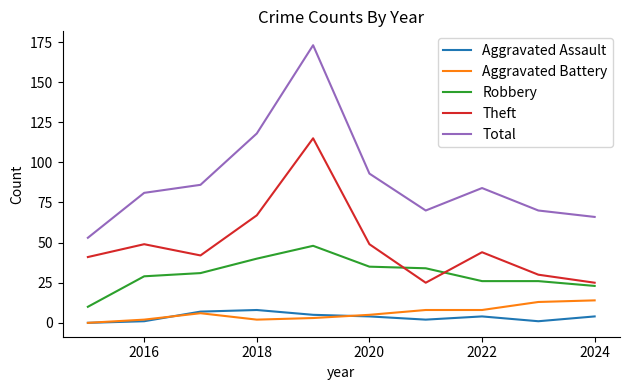

True or false: Robbery and Aggravated Assault cross at least once.

False